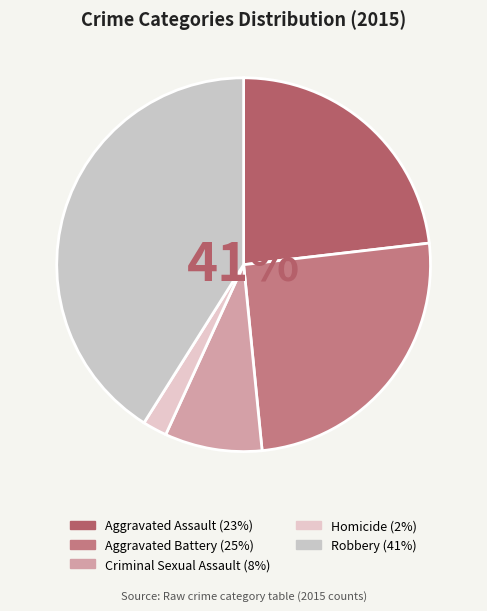

The Criminal Sexual Assault slice represents 19% of the pie. True or false?

False